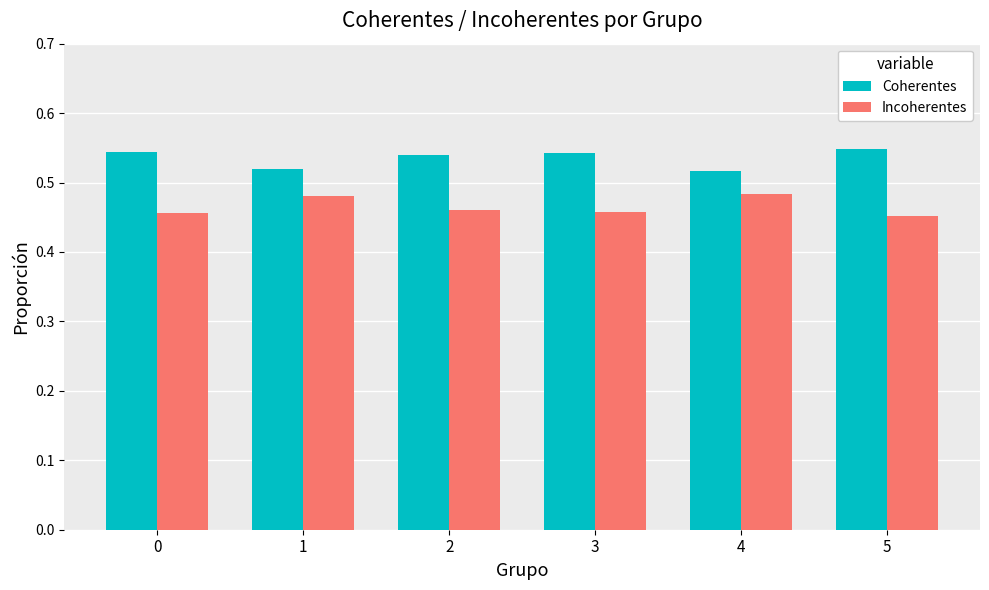

How many bars are there in total?

12